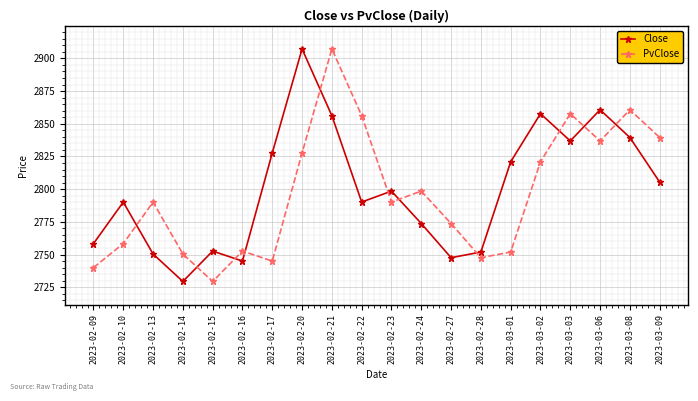

Between 2023-03-01 and 2023-03-09, which series saw the biggest shift?

PvClose